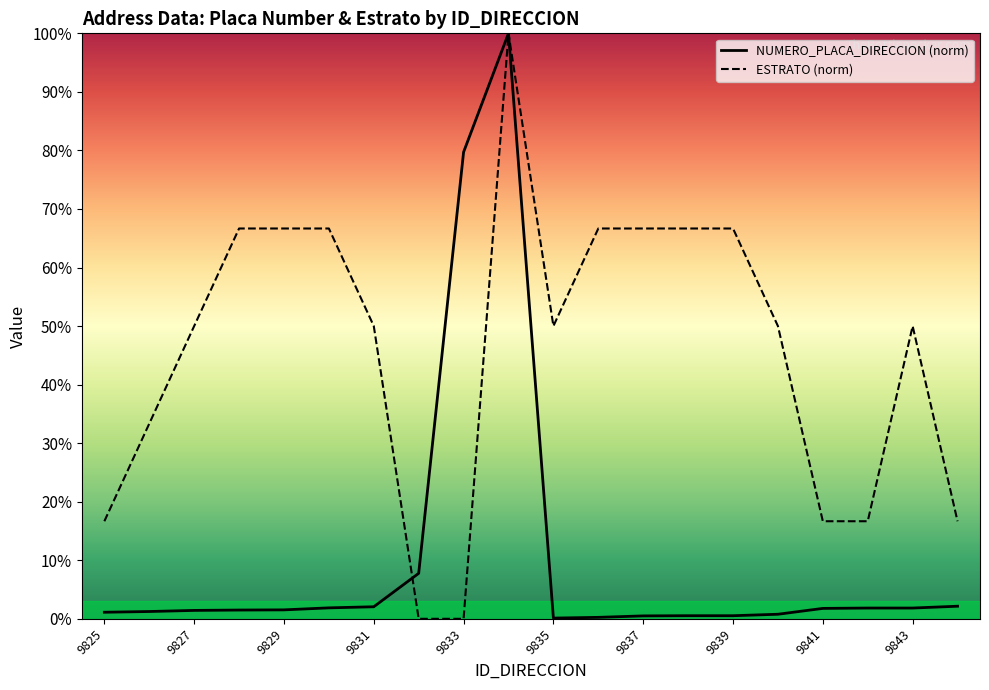

True or false: ESTRATO has a value of 16.7 at 9841.

True